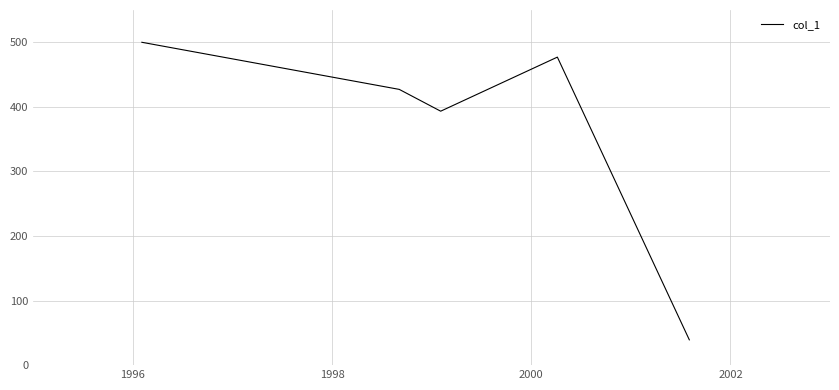

What is the sum of all values?

1836.6